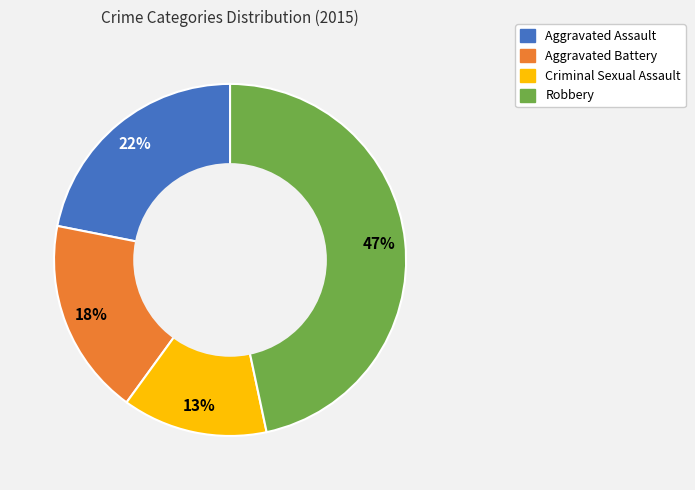

Combined, do Aggravated Assault and Aggravated Battery account for over 50%?

No